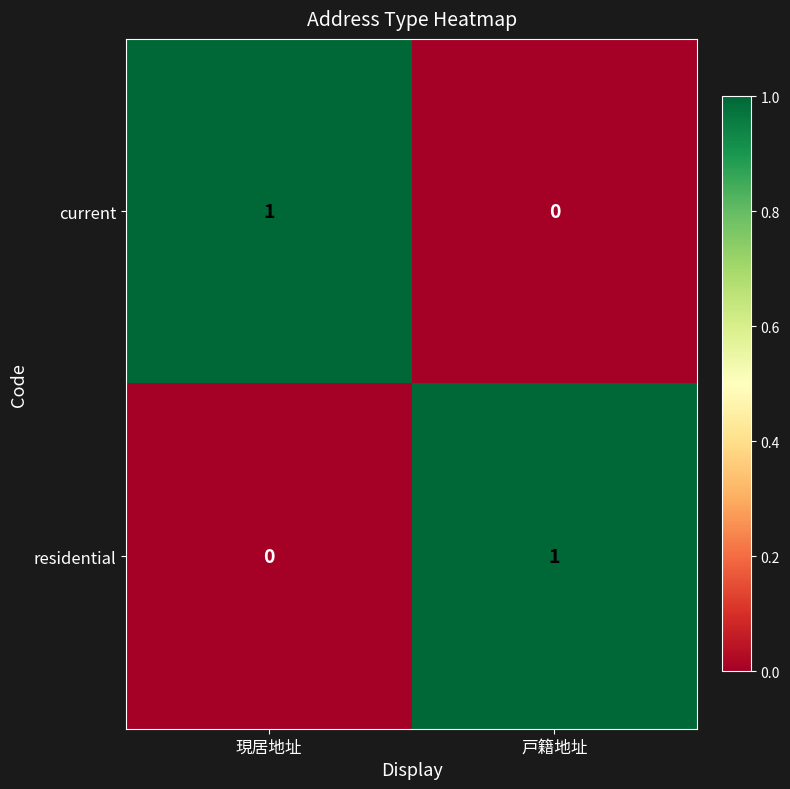

At 現居地址, list the series in order from largest to smallest.

current, residential